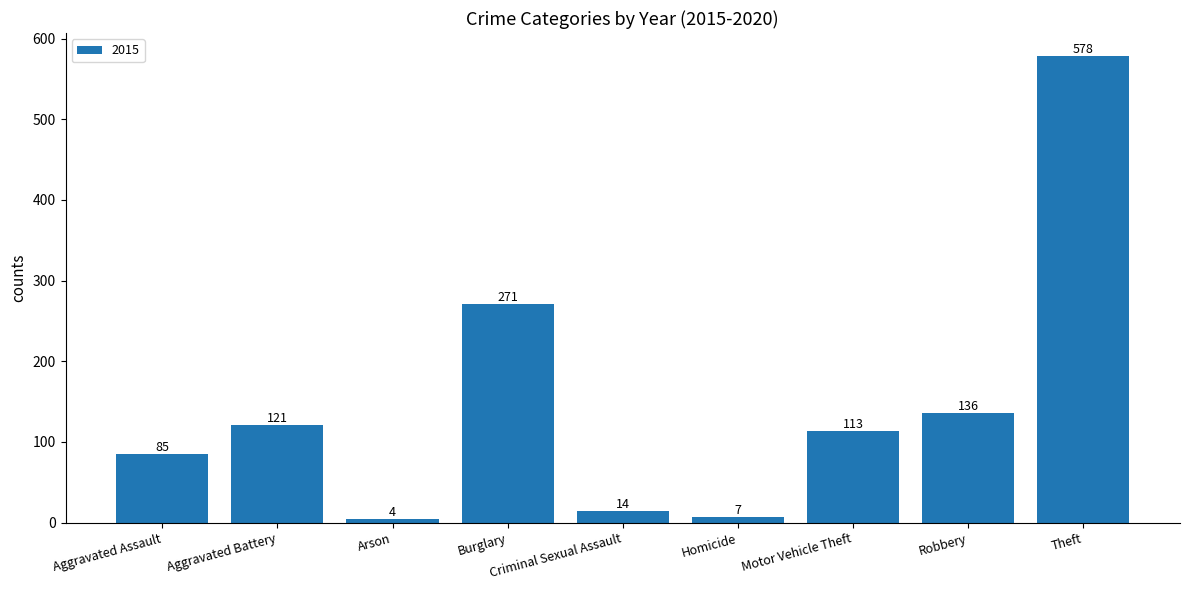

List the labels in order of value, largest first.

Theft, Burglary, Robbery, Aggravated Battery, Motor Vehicle Theft, Aggravated Assault, Criminal Sexual Assault, Homicide, Arson